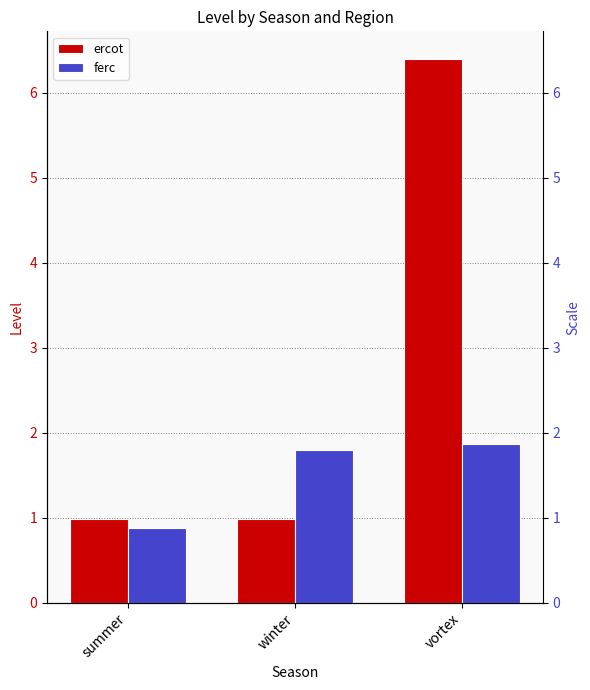

Where is ercot nearest to the value 3?

summer